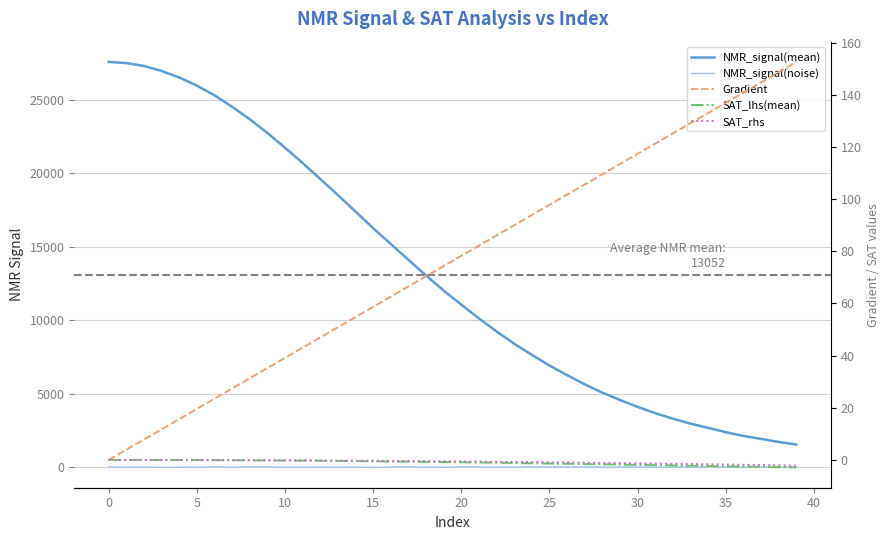

How many lines are shown in the chart?

5